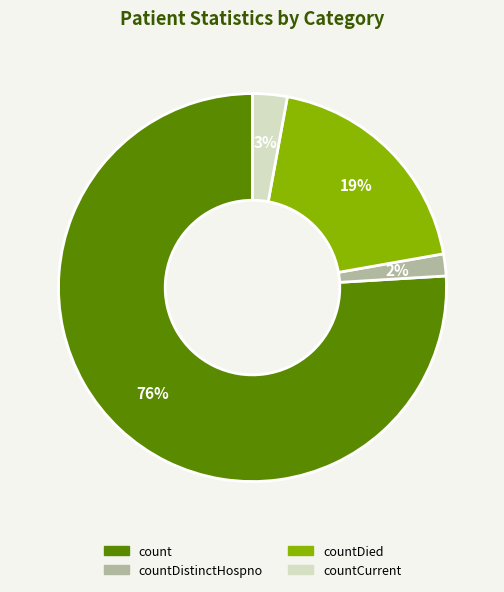

To the nearest percent, what is the average slice percentage?

25%